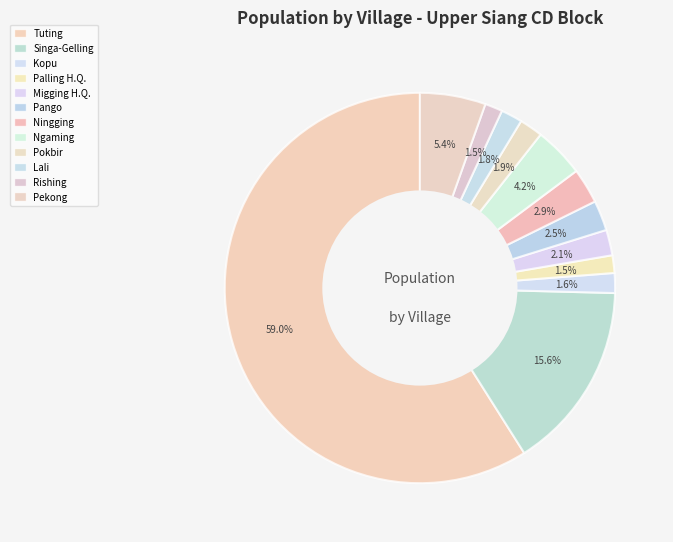

Is the sum of Pekong and Ningging greater than half?

No